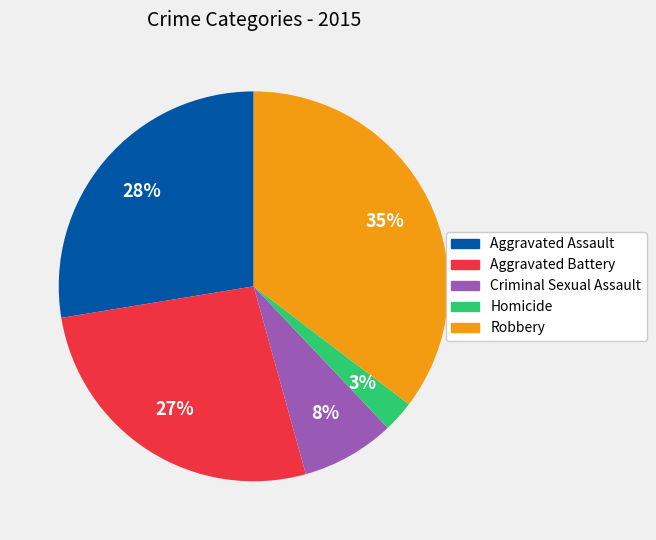

Is there a majority slice in this chart?

No